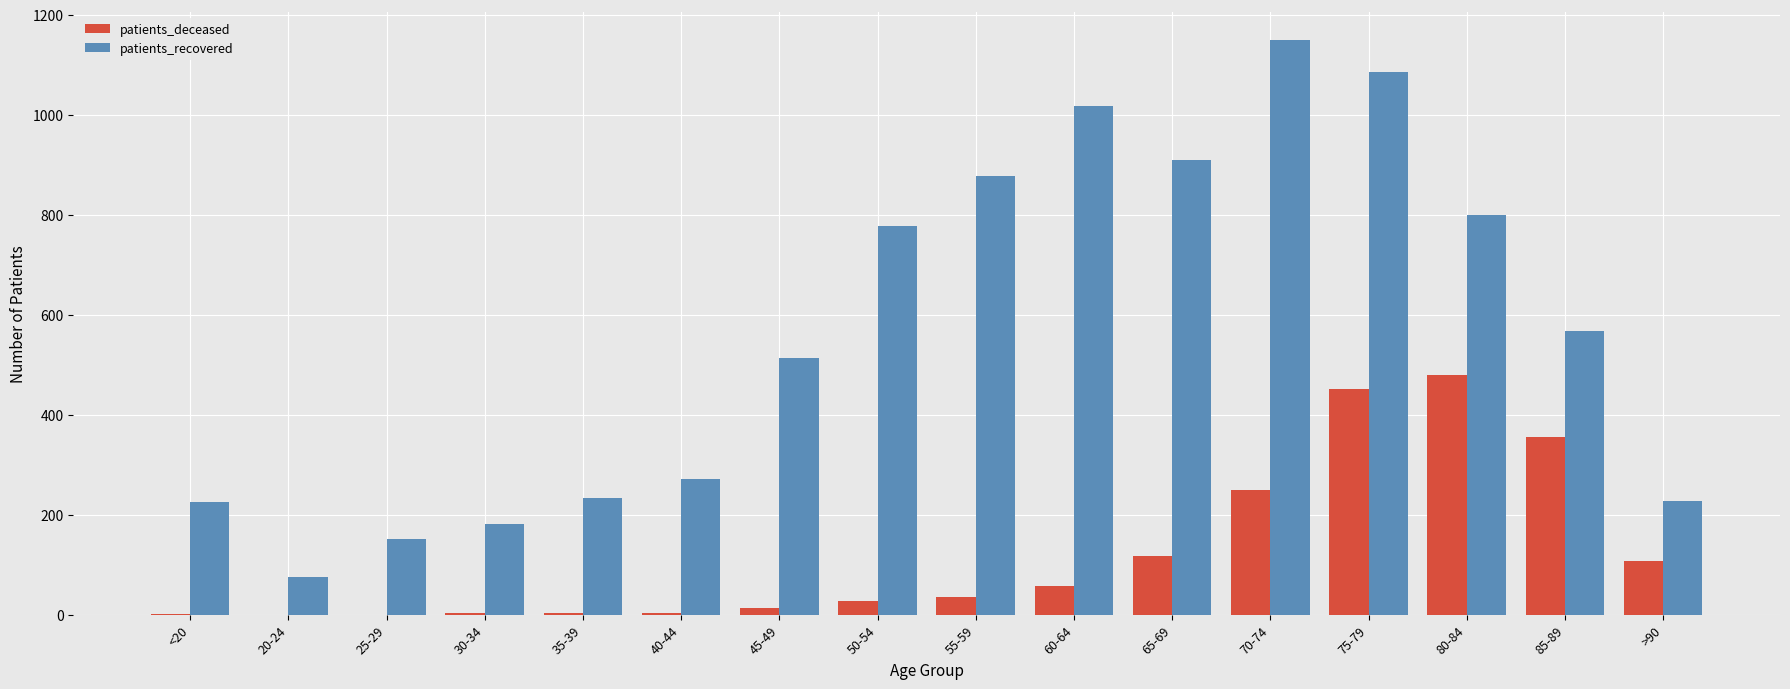

Which category has the highest value across all series?

70-74